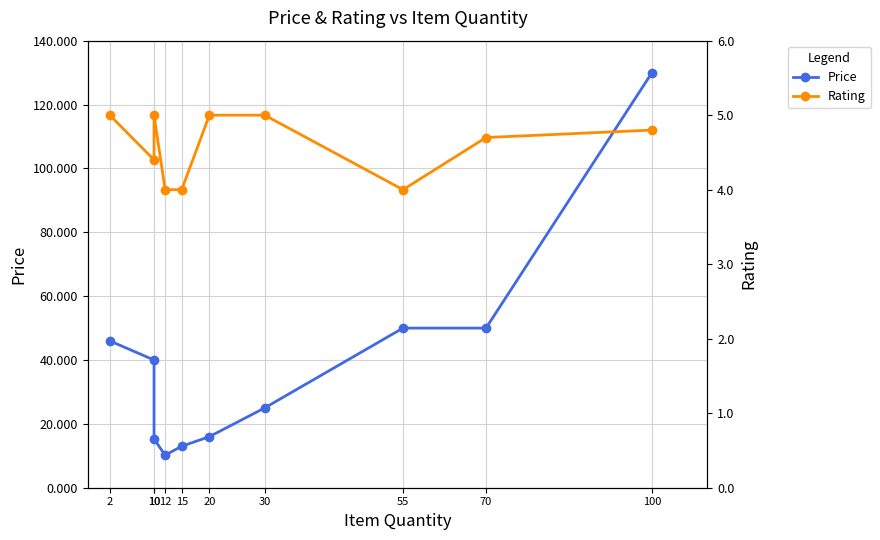

List the series in order of their overall mean, highest first.

Price, Rating